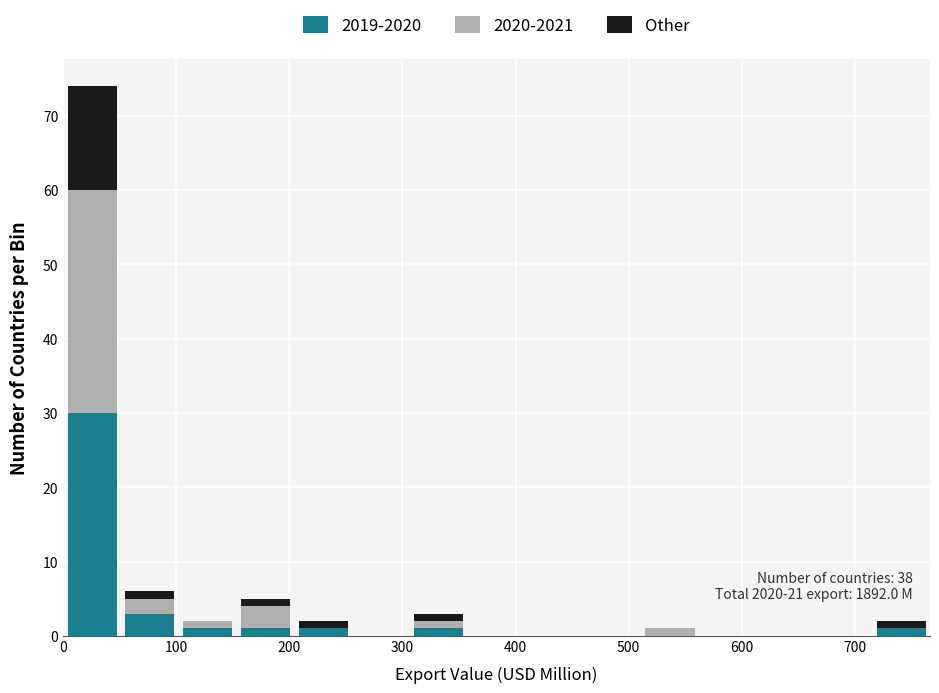

Which range on the x-axis has the tallest stacked bar (by total height)?

0 to 50